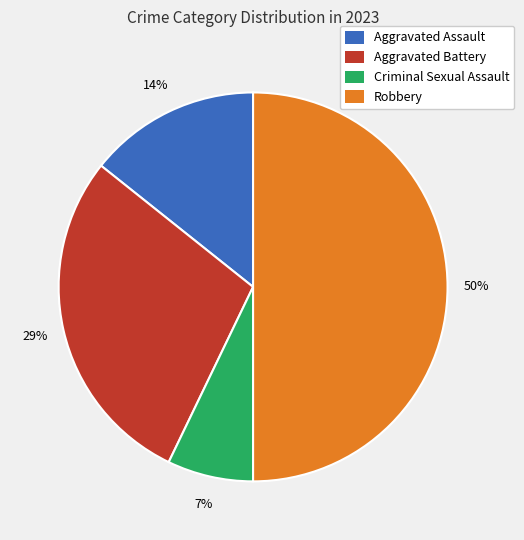

True or false: Aggravated Battery accounts for 14% of the total.

False